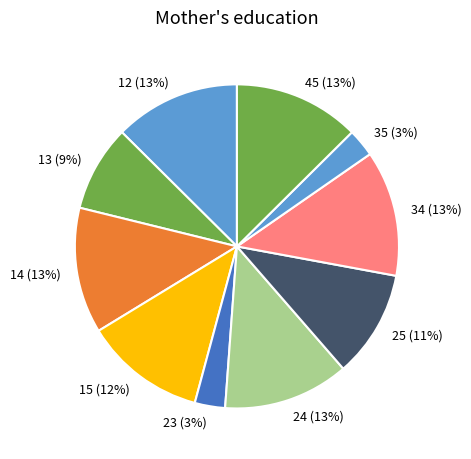

Approximately how many times larger is the value at 24 compared to 14?

1.0